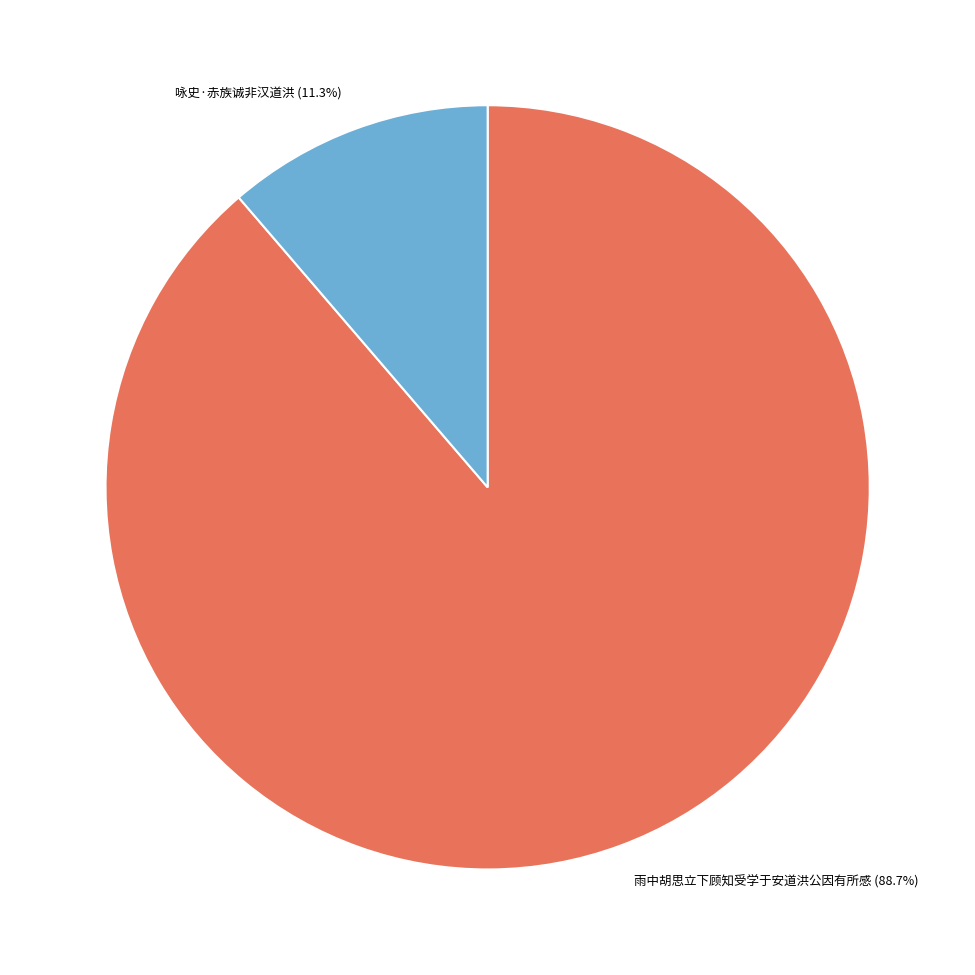

To the nearest percent, what percentage of the pie is 咏史·赤族诚非汉道洪?

11%